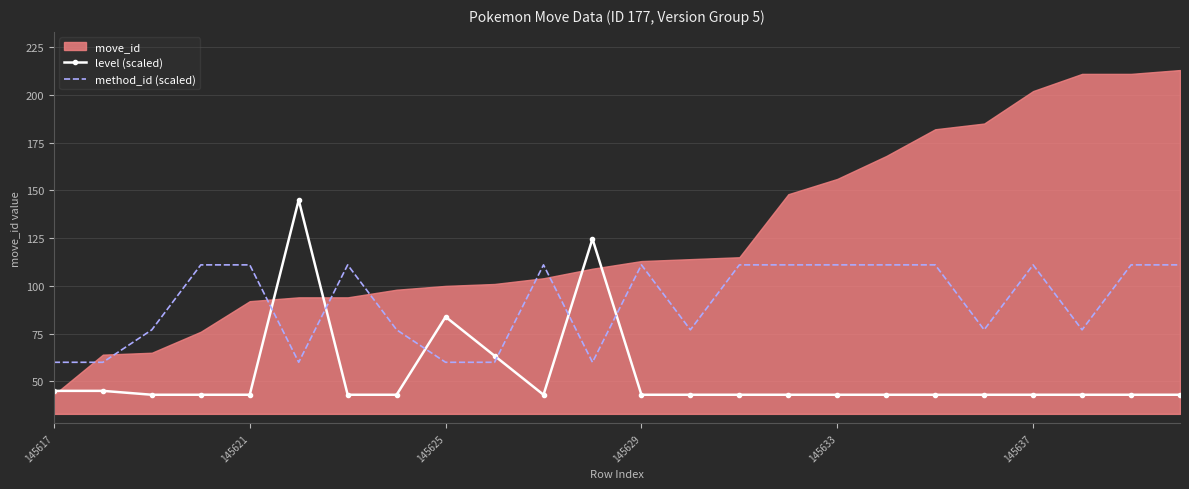

What is the maximum value for level (scaled)?

145.0